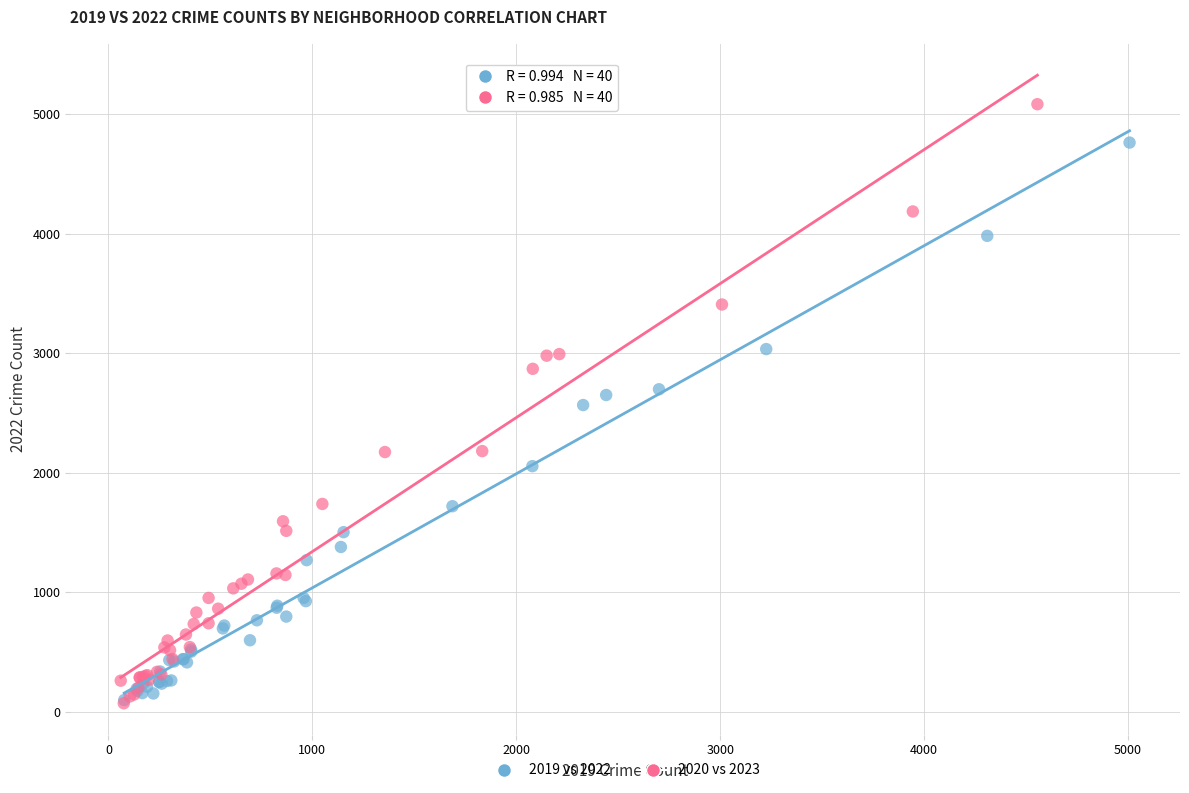

Which series has the largest Y range (max minus min)?

2020 vs 2023